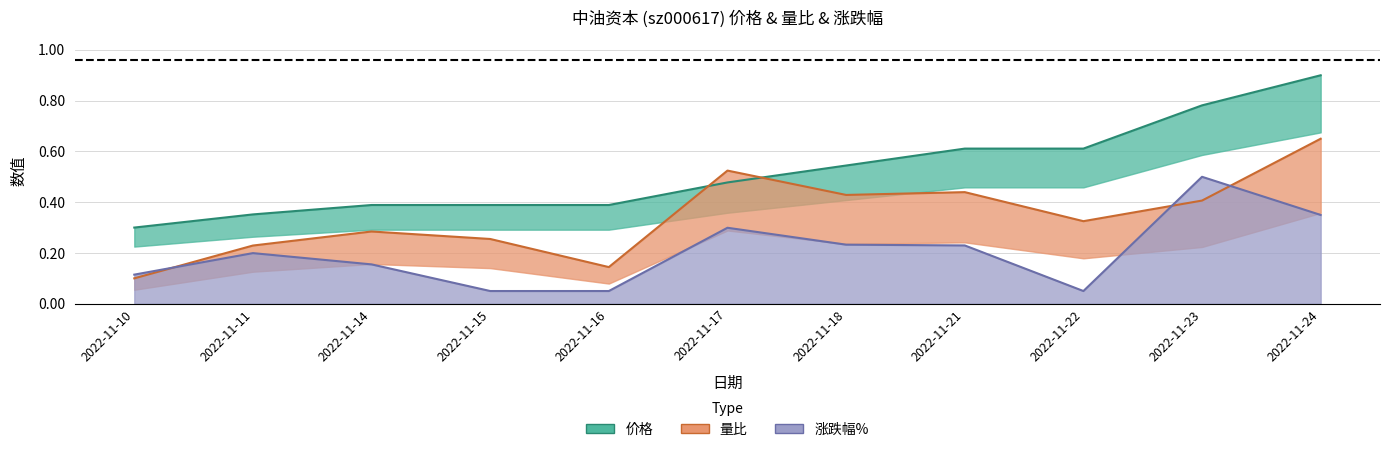

Which series ends up on top after the final intersection of 量比 and 价格?

价格